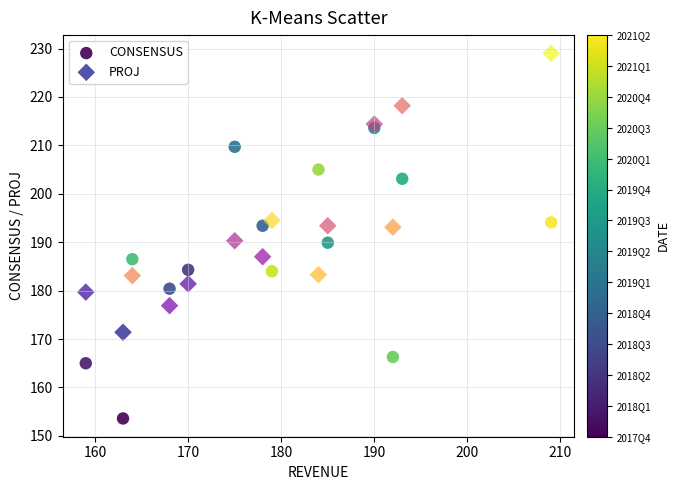

In the PROJ series, what Y value is closest to 200?

194.5